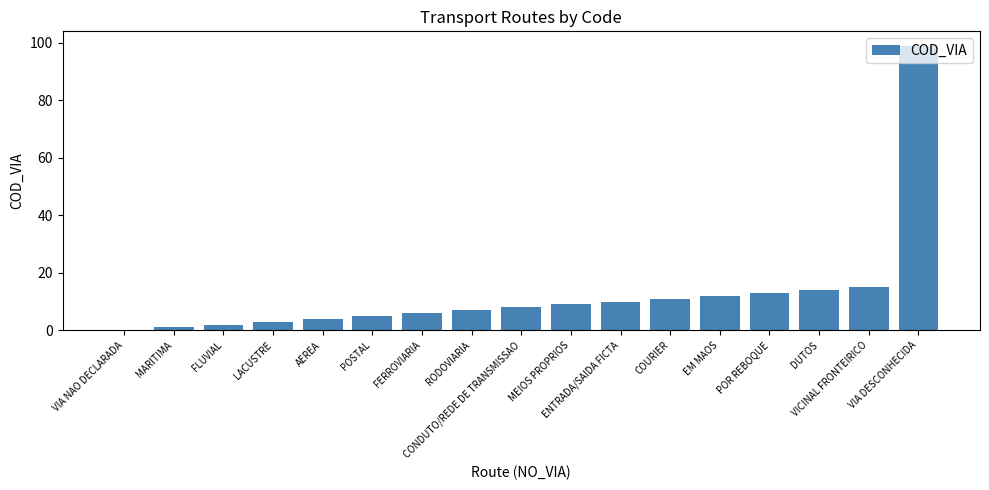

What is the sum of all values?

219